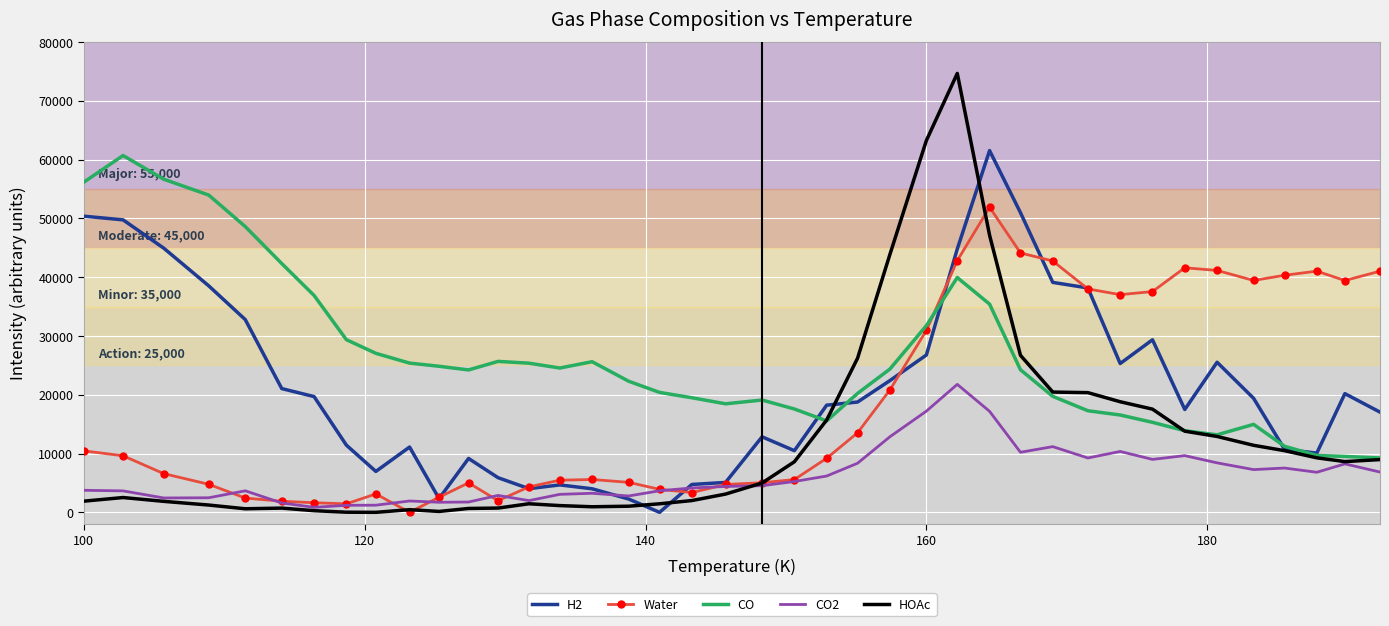

Which series ends up on top after the final intersection of HOAc and CO2?

HOAc